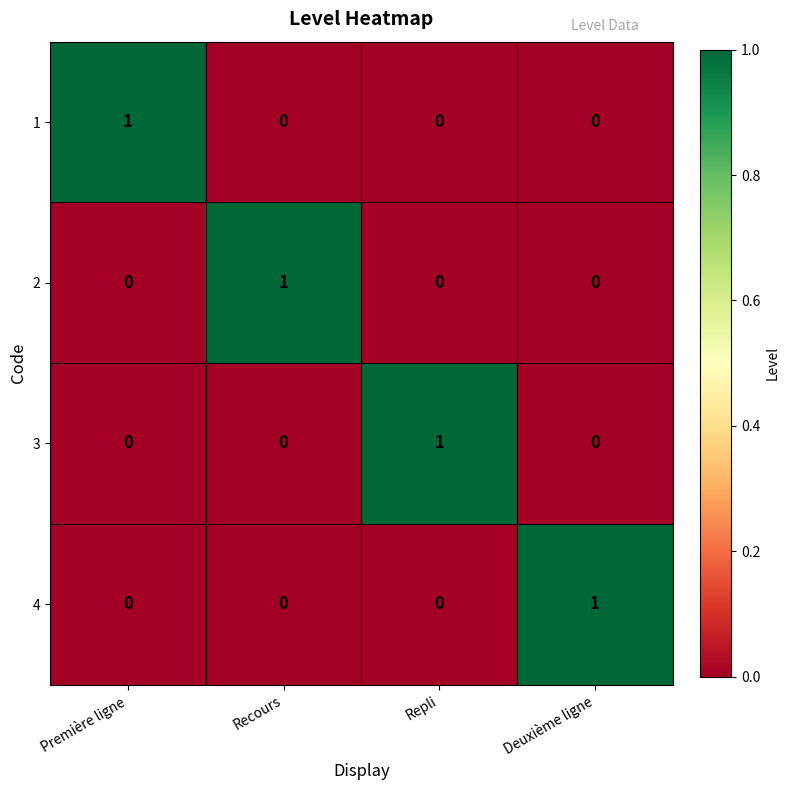

At how many categories does at least one series exceed 0?

4